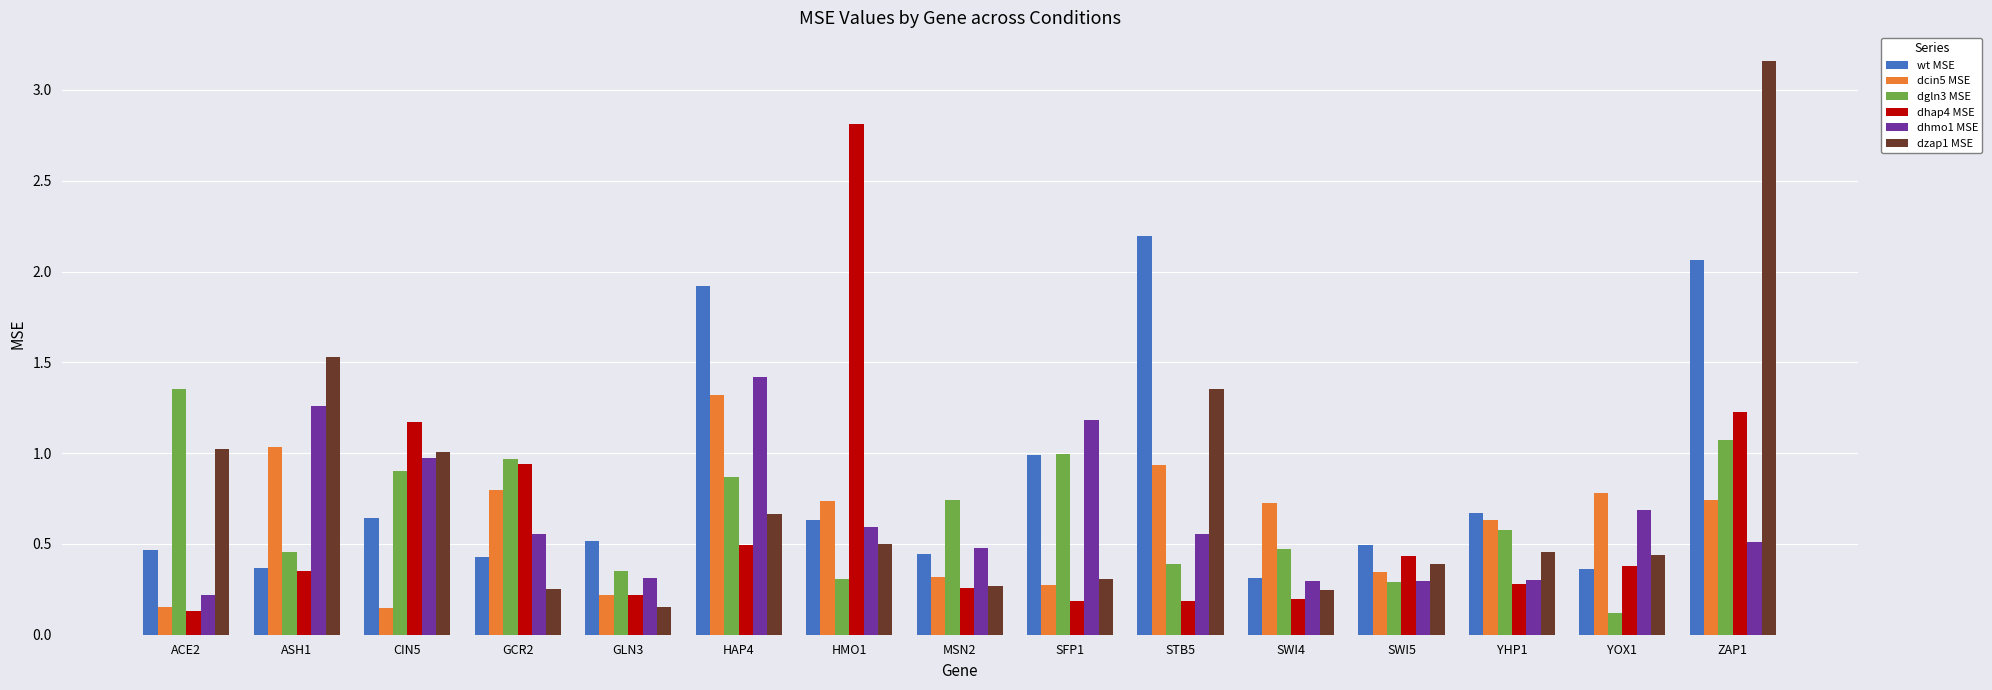

What is the sum of all wt MSE values?

12.5